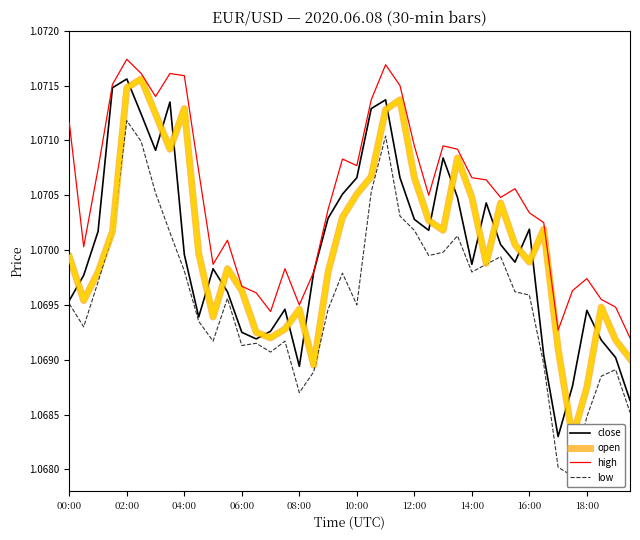

How many lines are shown in the chart?

4